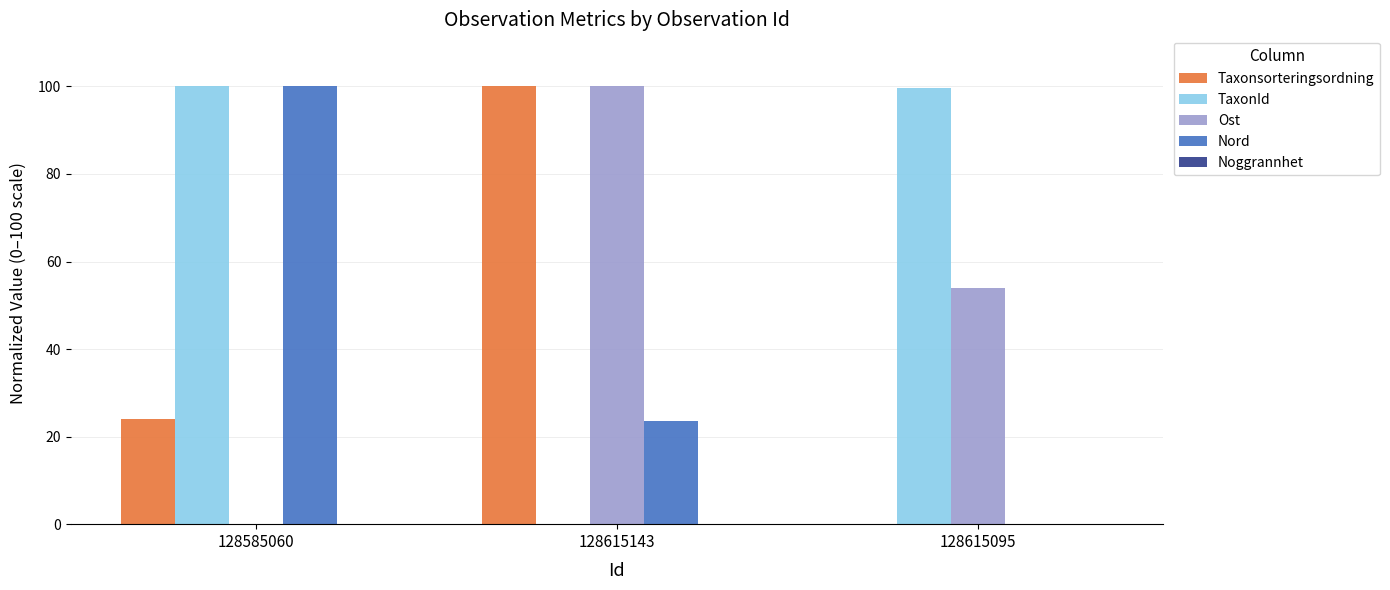

What is the sum of all Nord values?

123.5